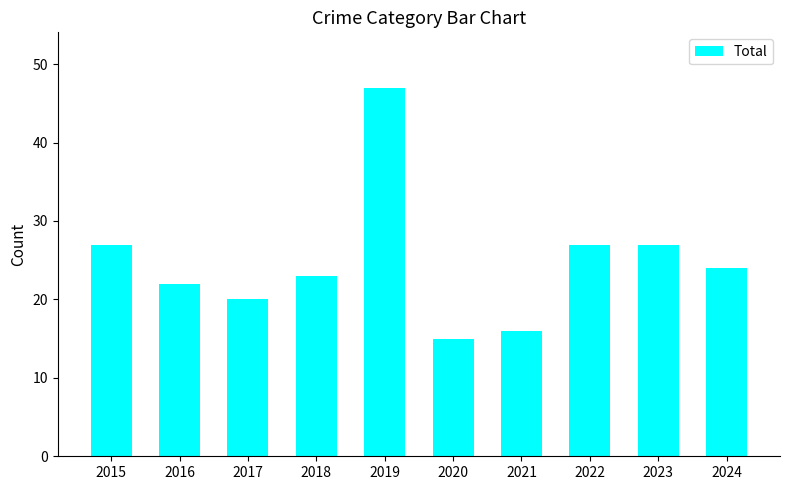

What is the minimum value shown in the chart?

15